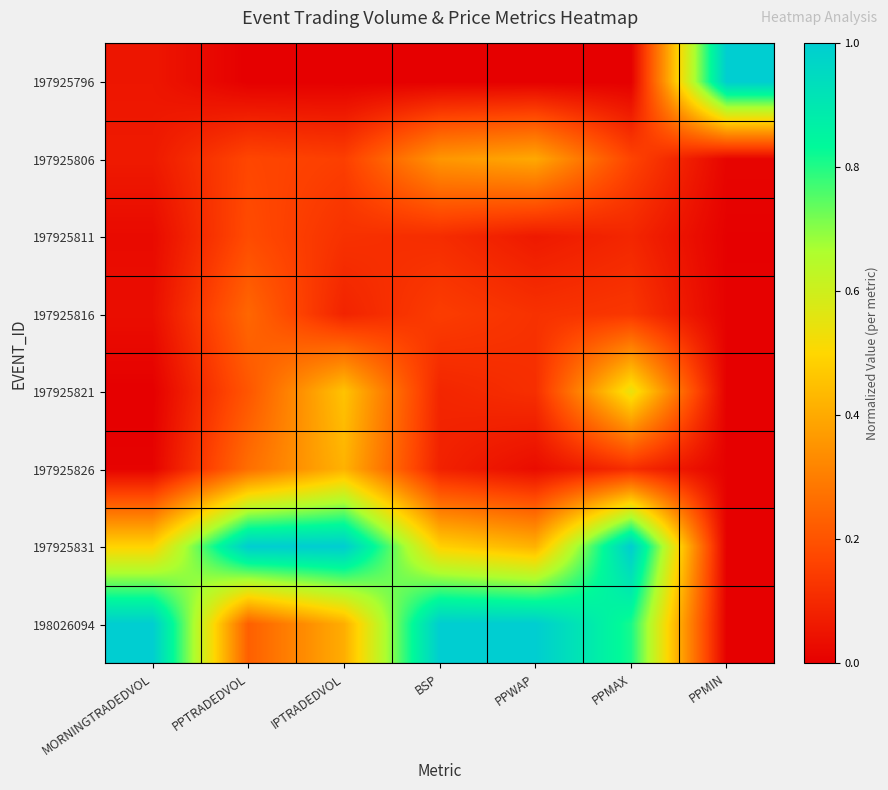

Which has a higher value, PPMIN or BSP?

PPMIN